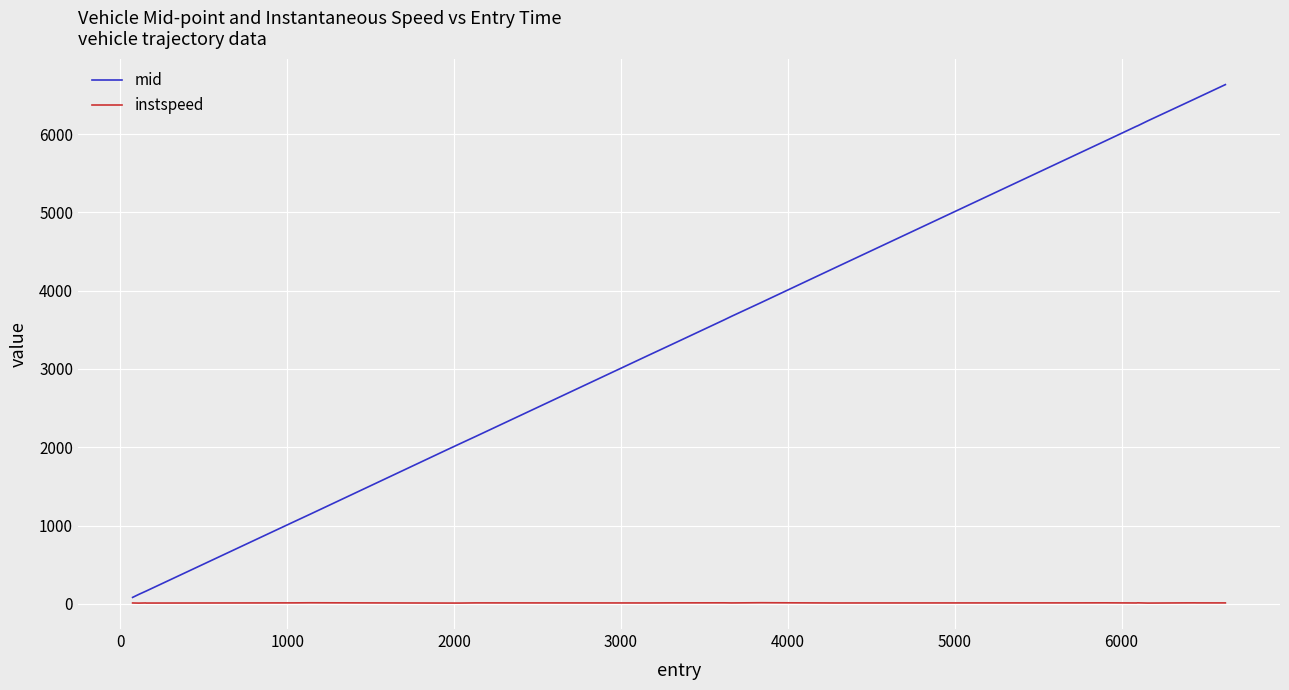

Which series has the largest total across all categories?

mid